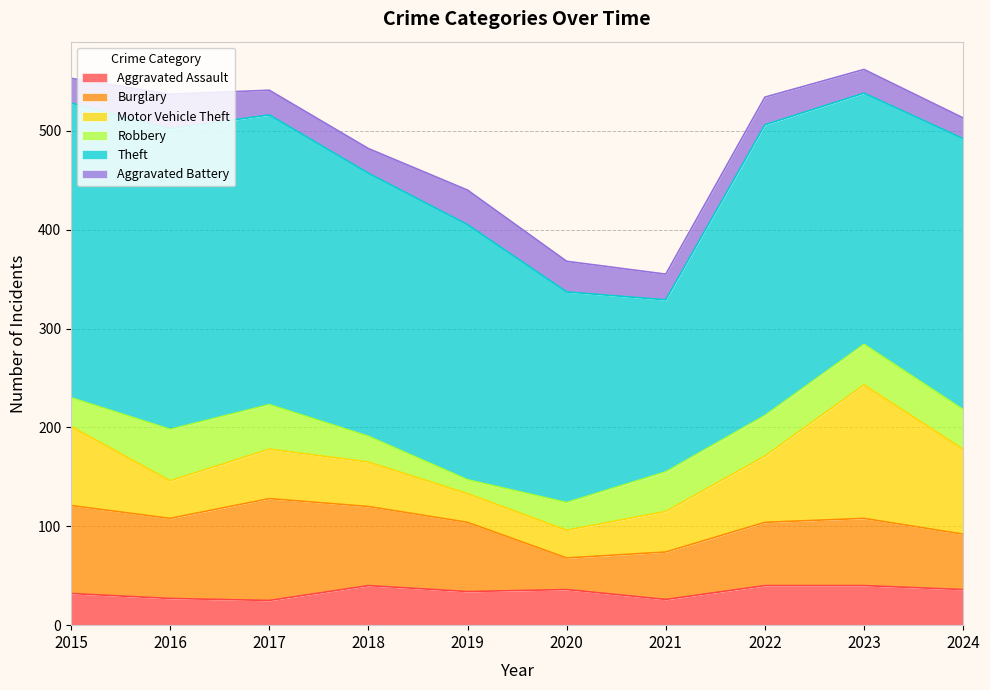

Reading left to right, what are all the values shown in this chart?

Aggravated Assault: 2015=32	2016=27	2017=25	2018=40	2019=34	2020=36	2021=26	2022=40	2023=40	2024=36
Burglary: 2015=89	2016=81	2017=103	2018=80	2019=70	2020=32	2021=48	2022=64	2023=68	2024=56
Motor Vehicle Theft: 2015=80	2016=38	2017=50	2018=45	2019=29	2020=28	2021=41	2022=67	2023=135	2024=86
Robbery: 2015=29	2016=52	2017=45	2018=26	2019=14	2020=28	2021=40	2022=41	2023=41	2024=40
Theft: 2015=298	2016=304	2017=293	2018=266	2019=258	2020=213	2021=174	2022=294	2023=254	2024=274
Aggravated Battery: 2015=25	2016=35	2017=25	2018=25	2019=35	2020=31	2021=26	2022=28	2023=24	2024=21